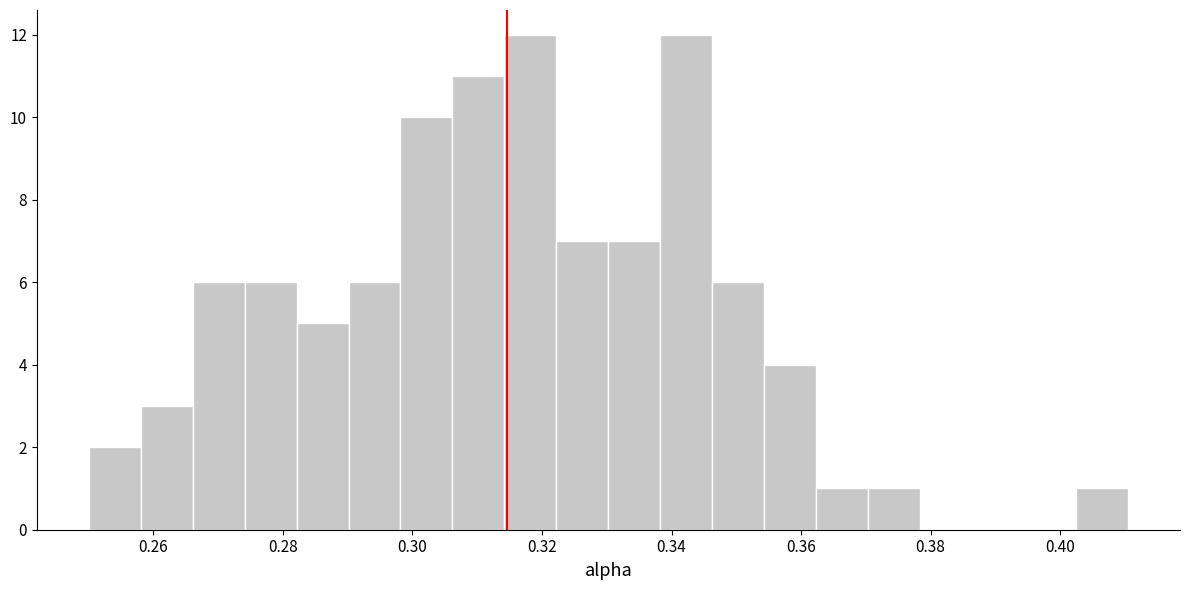

How tall is the bar that spans 0.282 to 0.290 on the x-axis? Neither the bar edges nor the heights are printed on the chart, so give them approximately, as read against the axes.

5